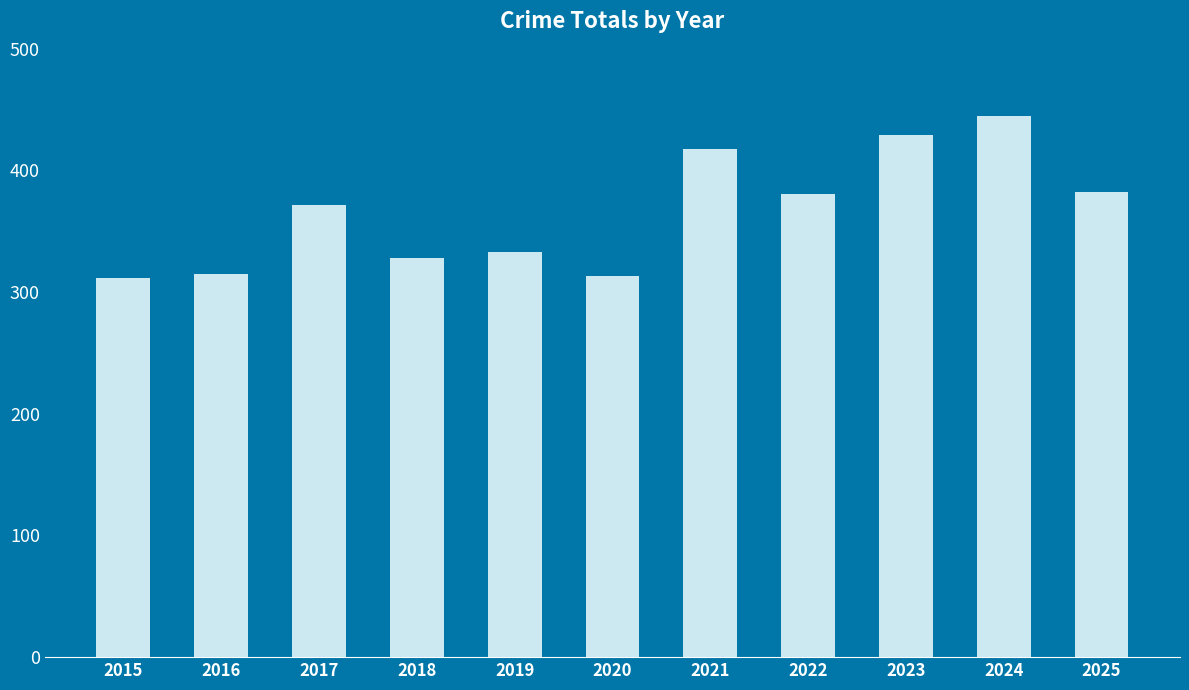

What is the minimum value shown in the chart?

312